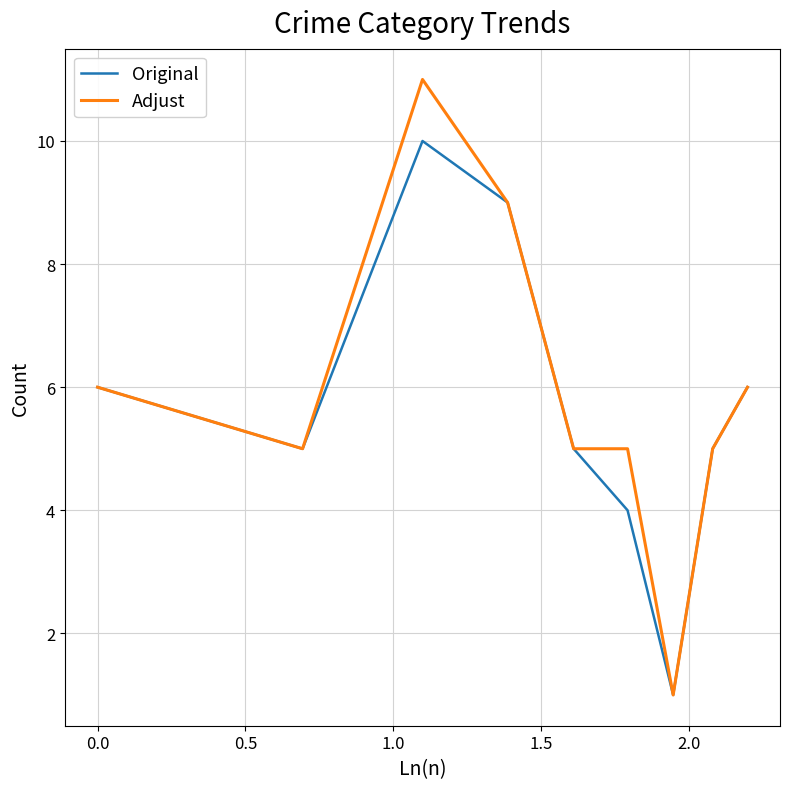

What is the difference between the maximum and minimum values in the Adjust series?

10